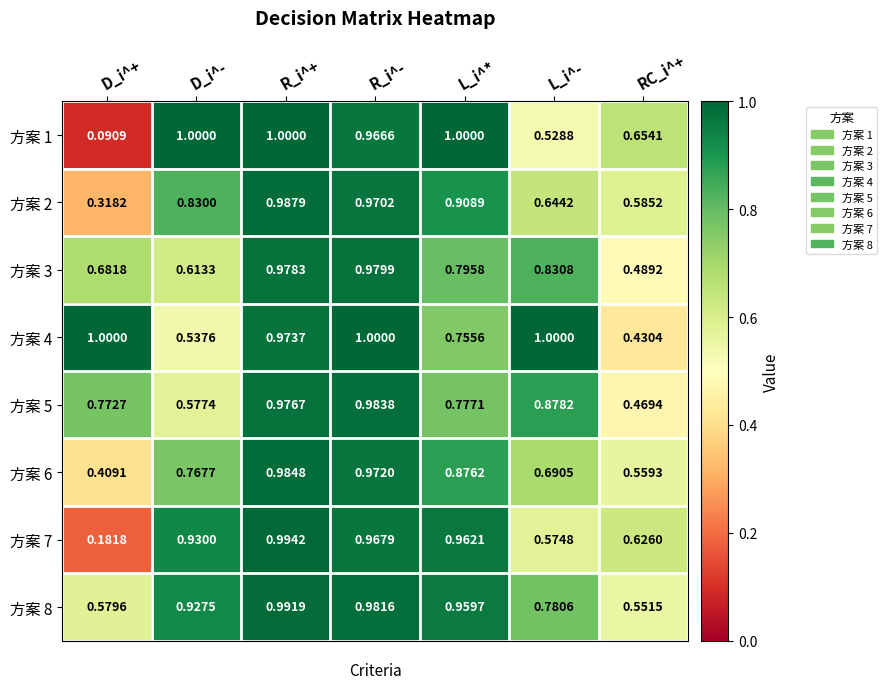

At which category is the sum across all series the highest?

R_i^+